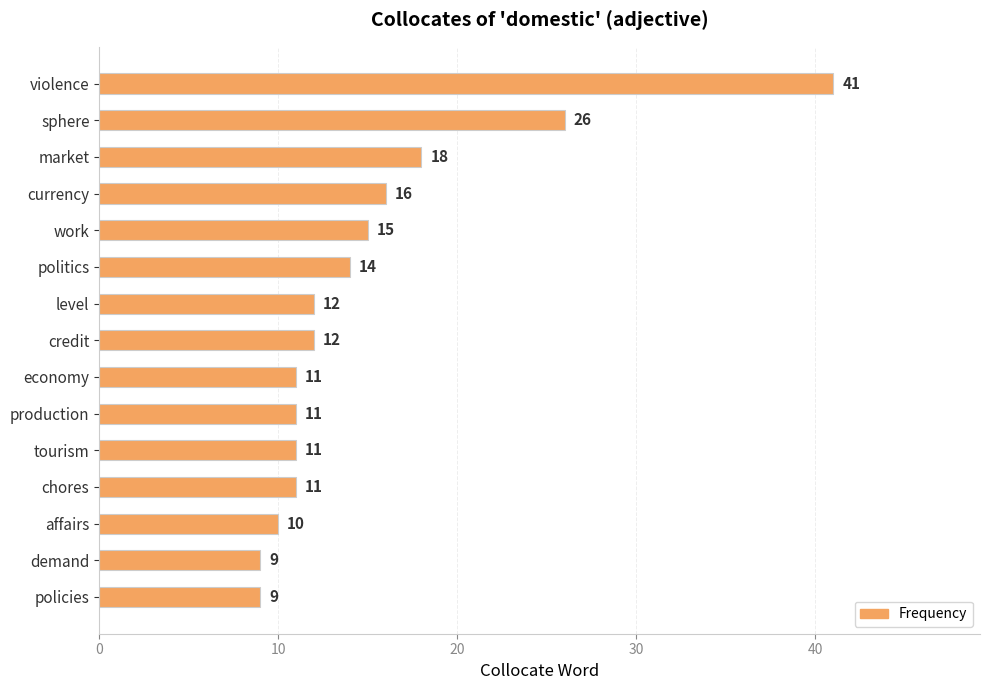

What is the sum of all values?

226